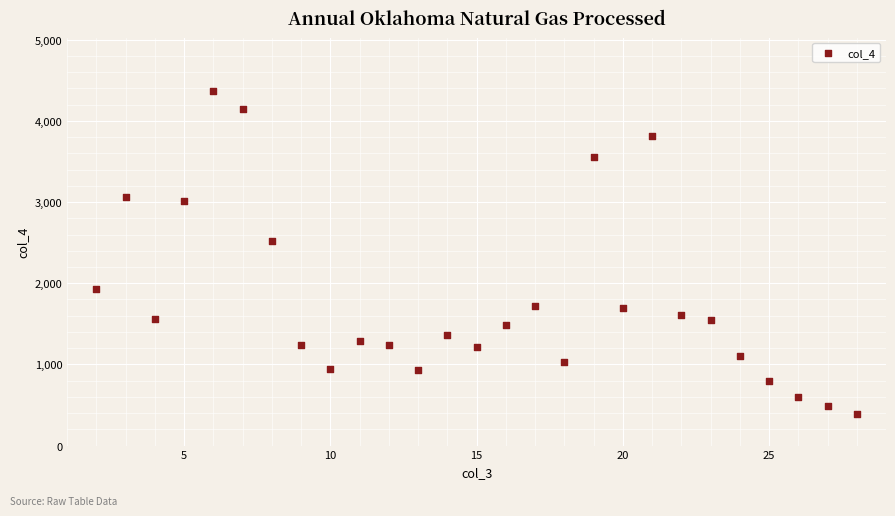

What is the range of Y values (max minus min)?

3976